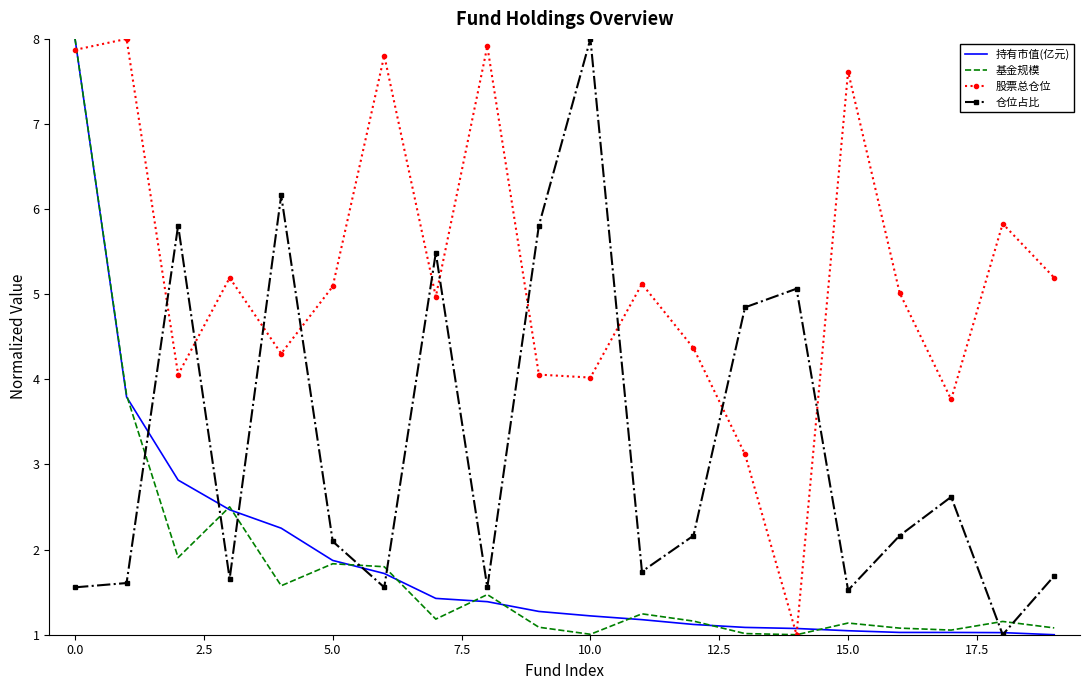

What is the lowest value of the 股票总仓位 series?

1.0